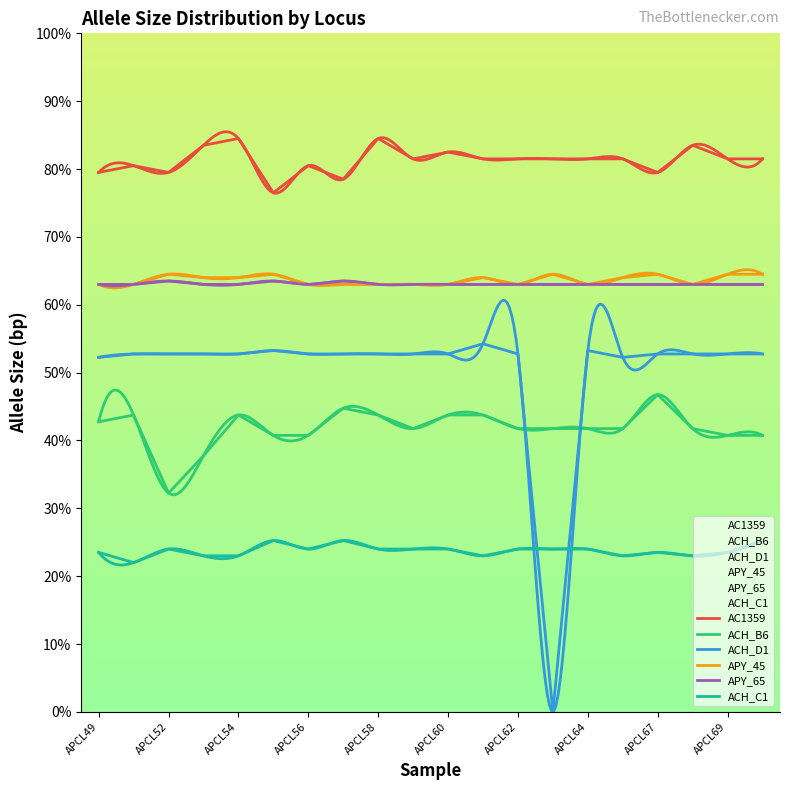

The value of APY_65 at APCL49 is 63.0. True or false?

True